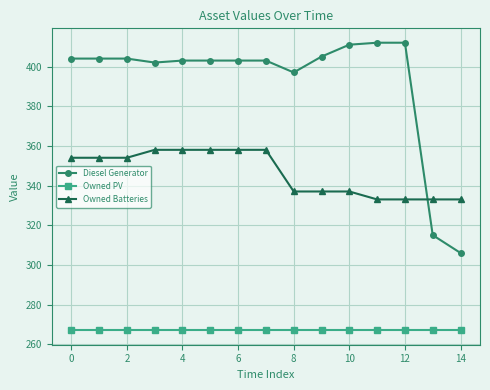

Rank the series by their average value, from highest to lowest.

Diesel Generator, Owned Batteries, Owned PV